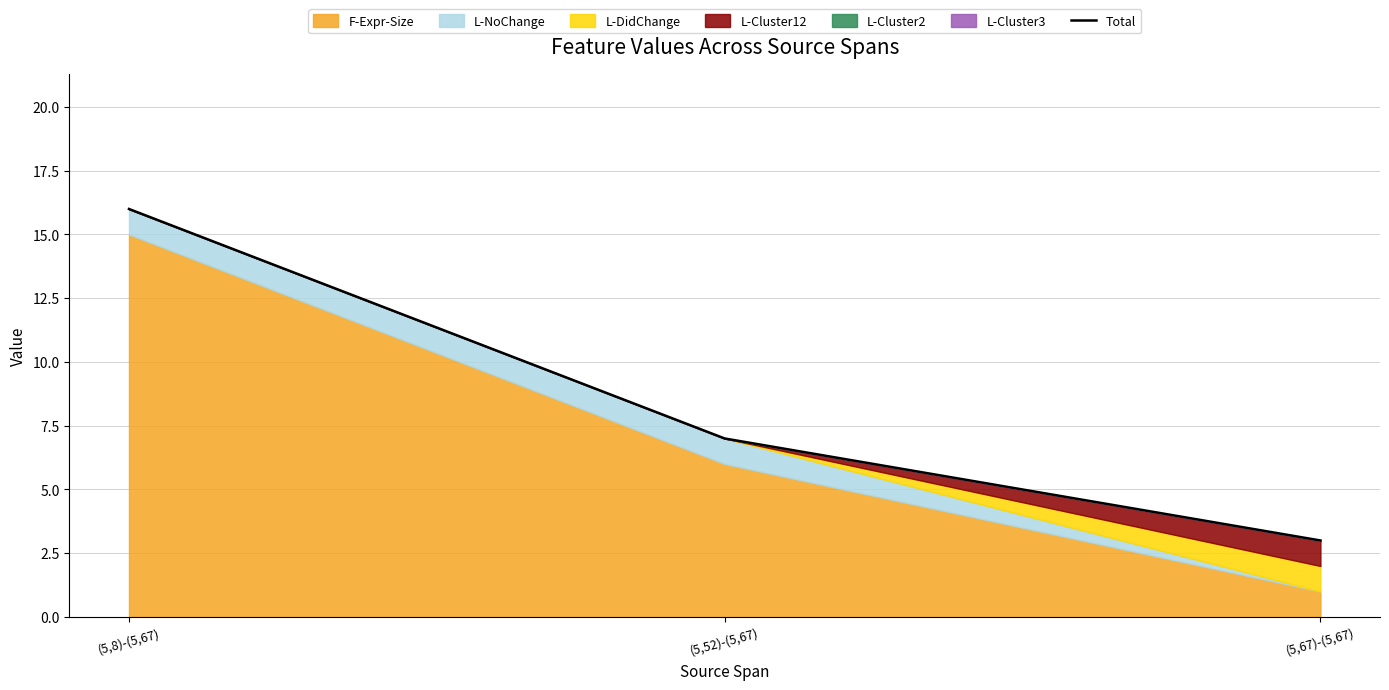

The value of Total at (5,67)-(5,67) is 3. True or false?

True